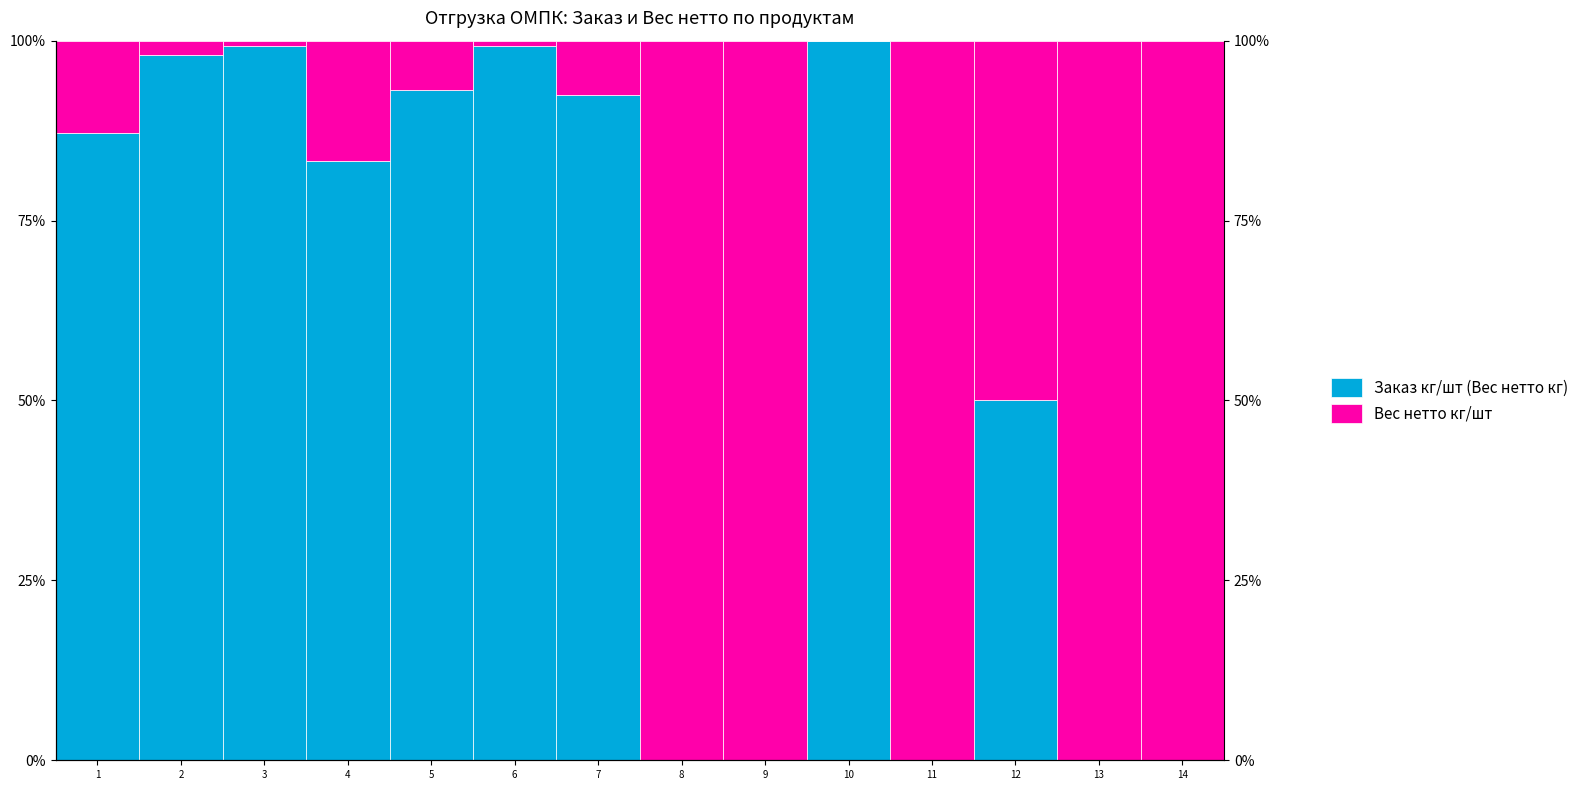

At which category is the sum across all series the highest?

1